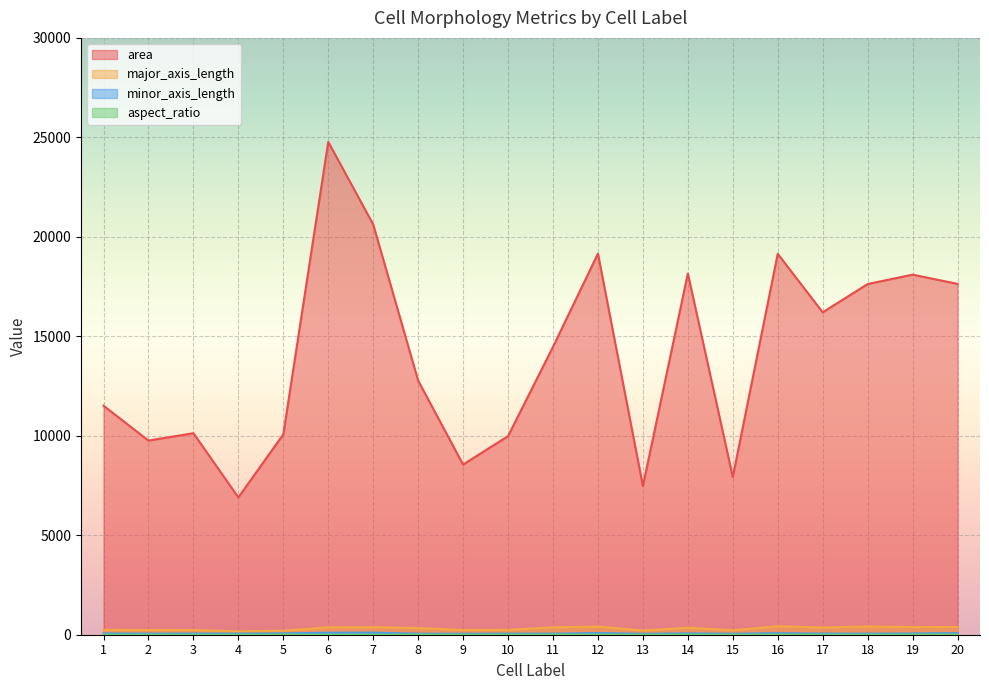

Which series has the largest total across all categories?

area